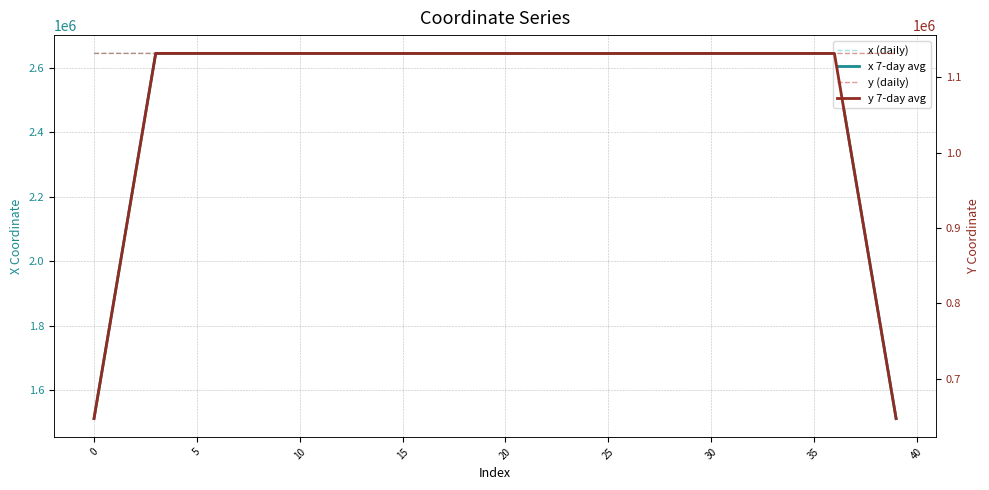

At which label does x (daily) reach its minimum?

38